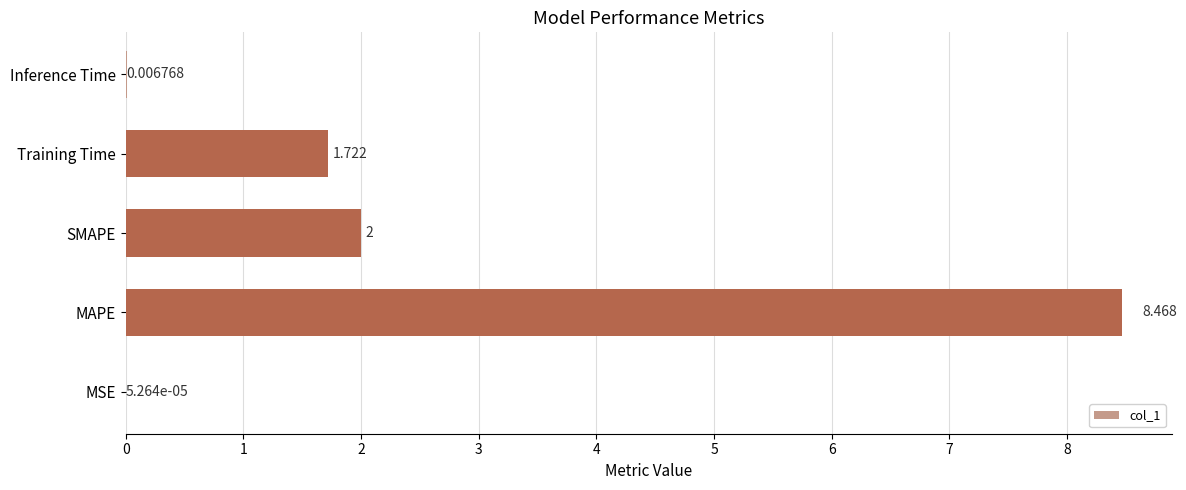

Which has a higher value, MSE or MAPE?

MAPE